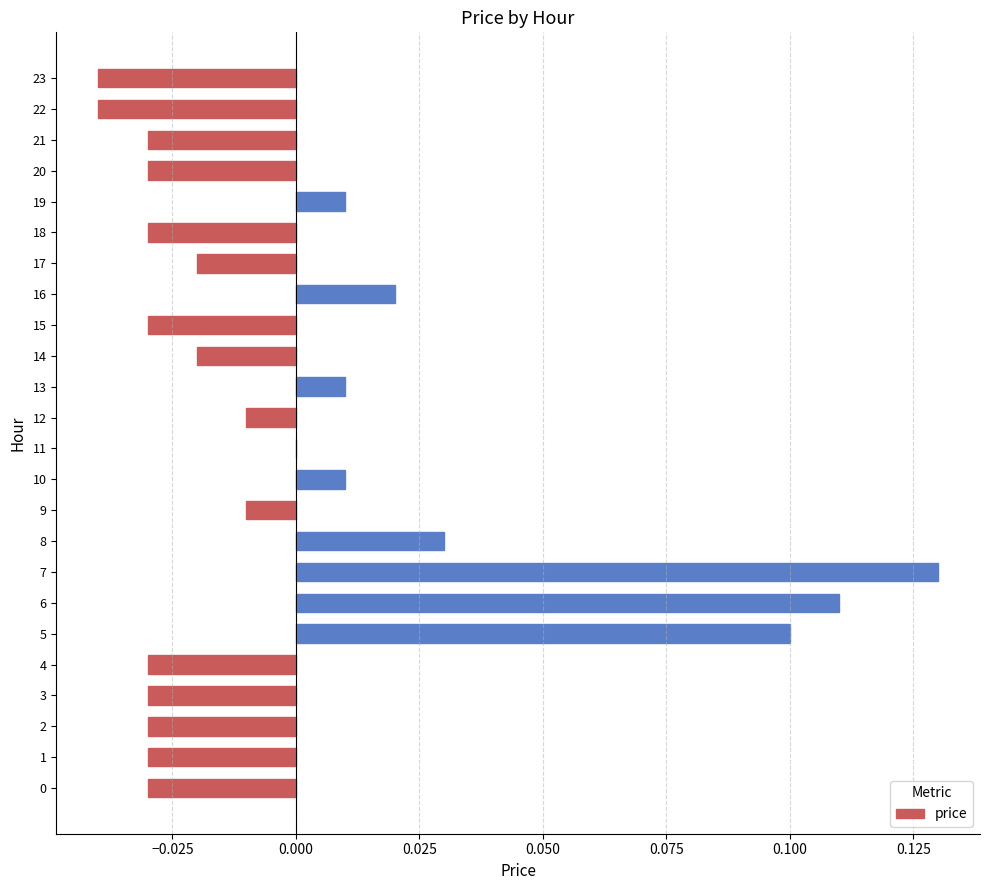

The chart shows a value of 0.2 at 5. True or false?

False